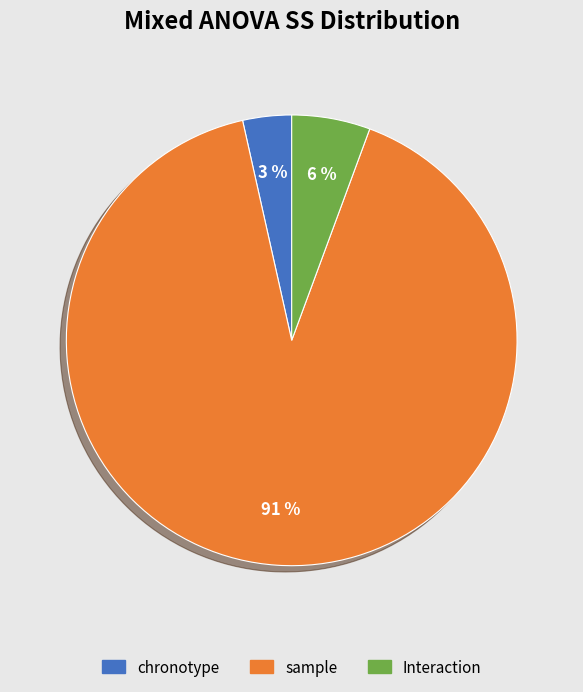

Do Interaction and sample together represent more than half of the pie?

Yes